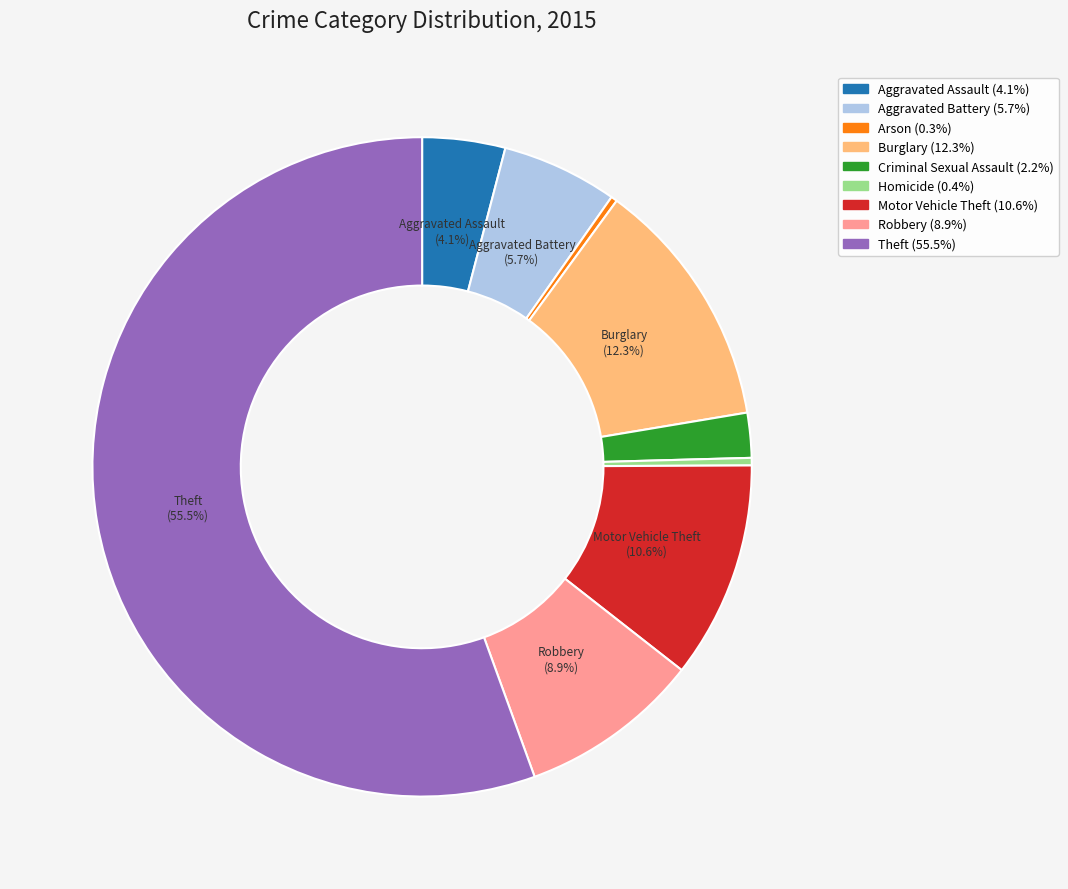

Is there any slice that represents more than half of the pie?

Yes